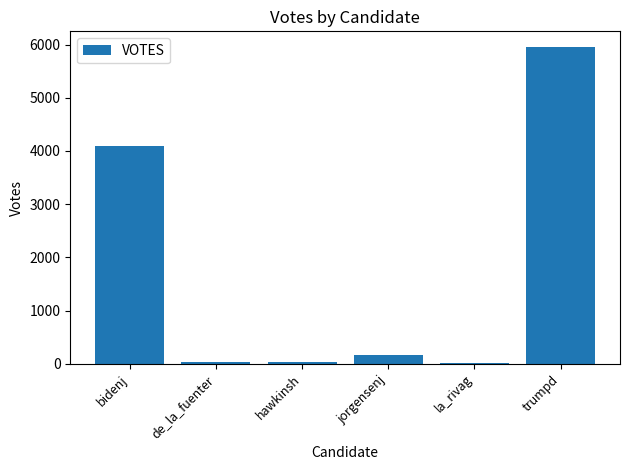

Which has a higher value, de_la_fuenter or bidenj?

bidenj